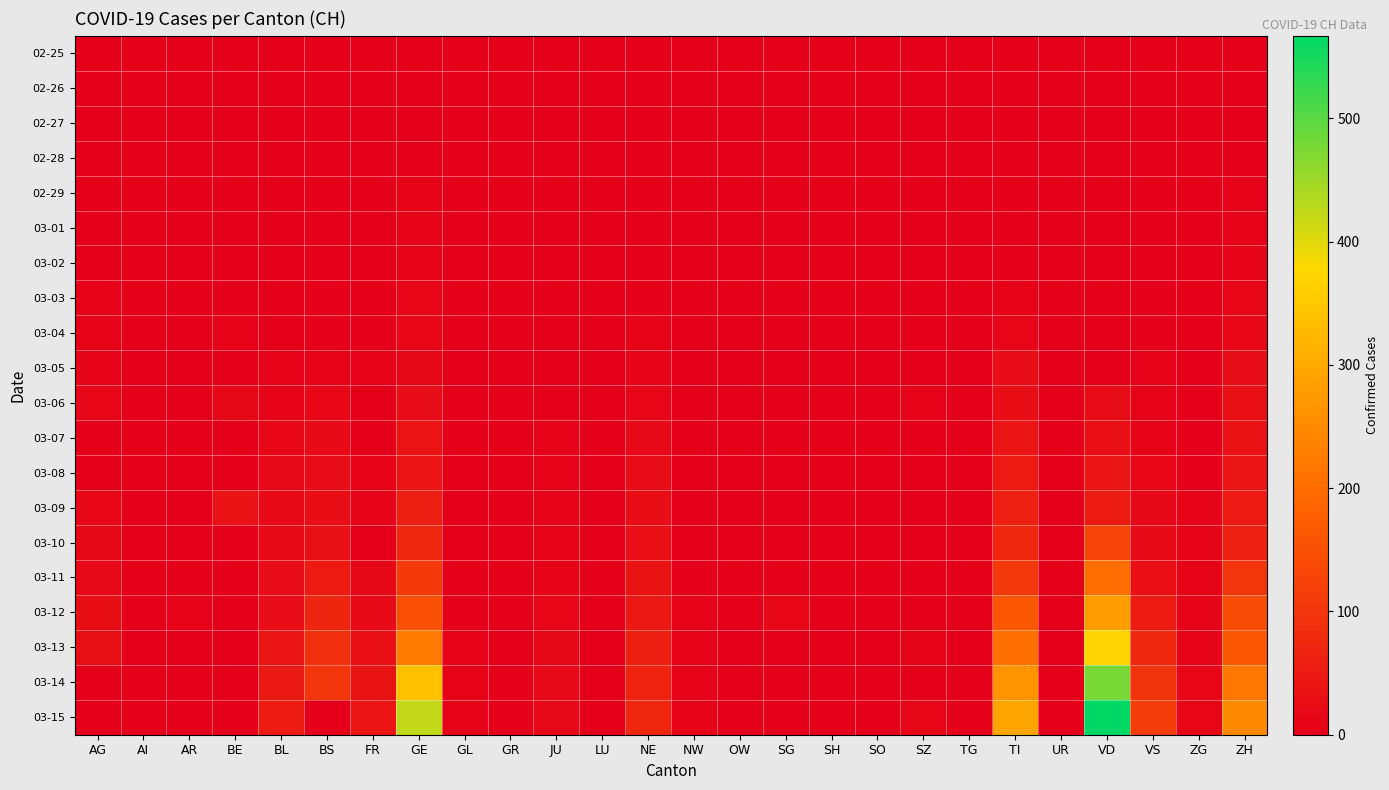

What is the difference between the highest and lowest values at VS?

115